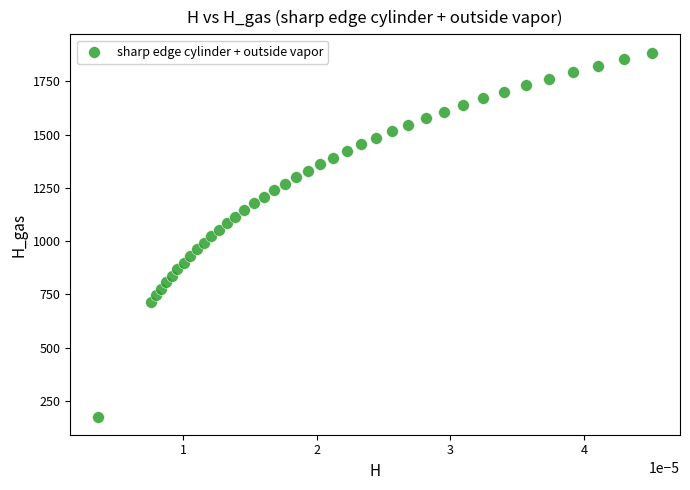

What is the range of Y values (max minus min)?

1708.2